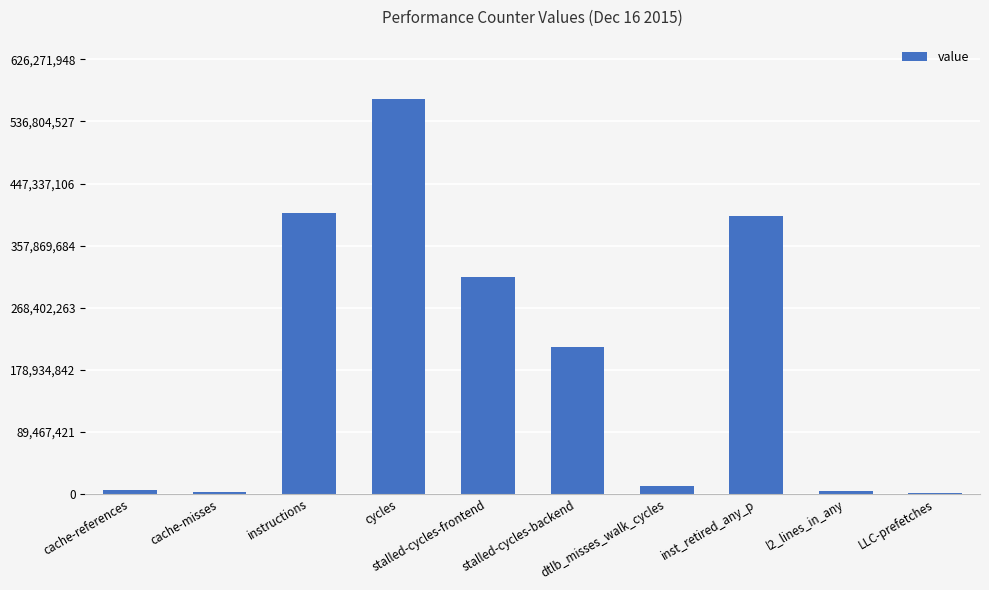

What is the maximum value shown in the chart?

569338135